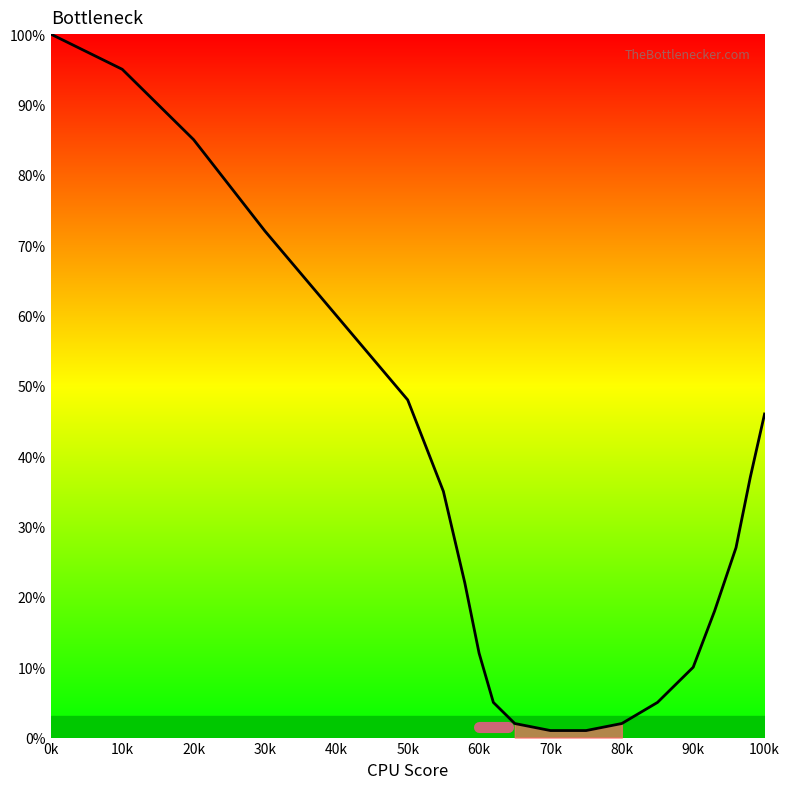

What is the maximum value shown in the chart?

100